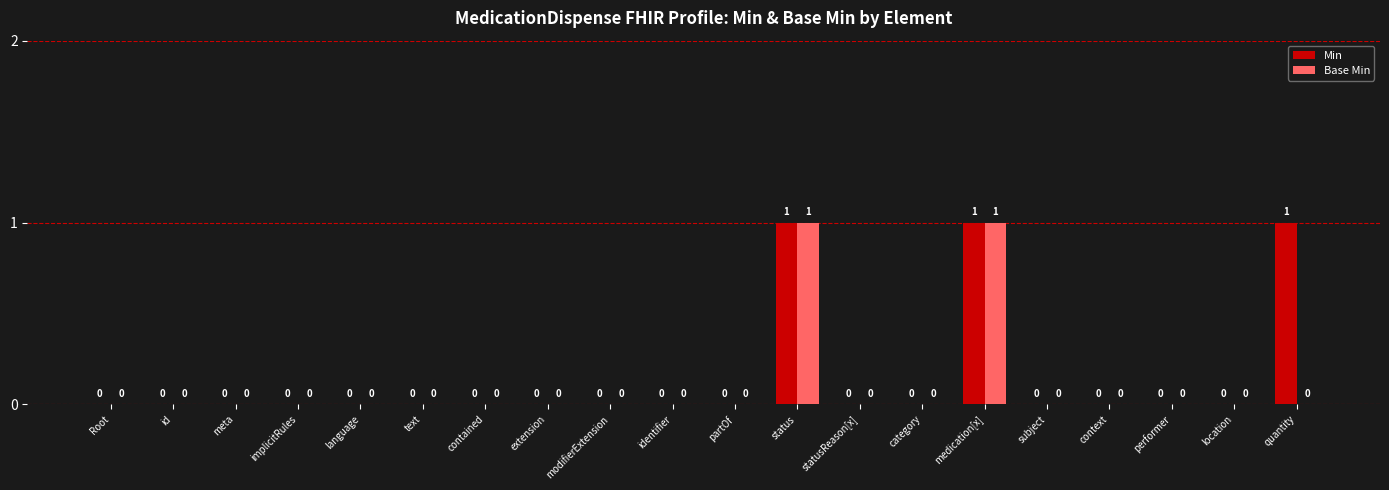

What is the sum of all Min values?

3